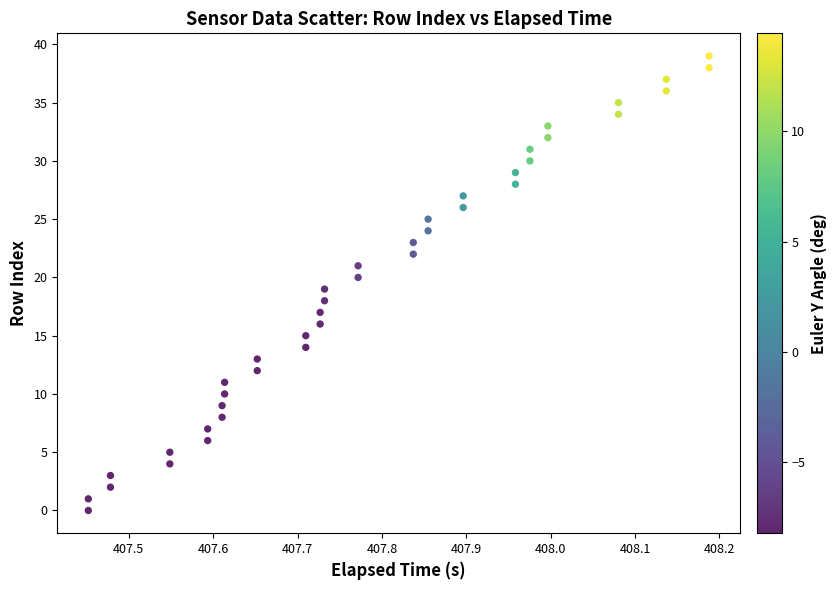

What is the range of Y values (max minus min)?

39